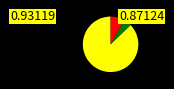

Is there any slice that represents more than half of the pie?

Yes